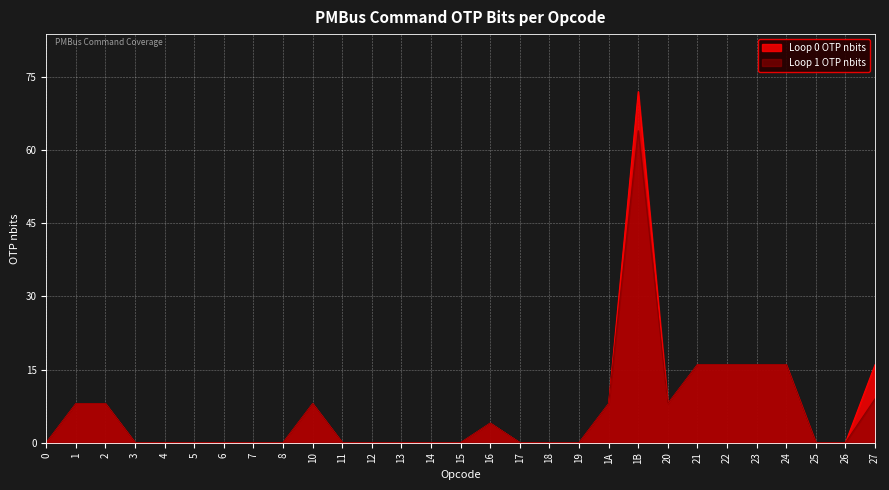

True or false: Loop 1 OTP nbits and Loop 0 OTP nbits cross at least once.

False